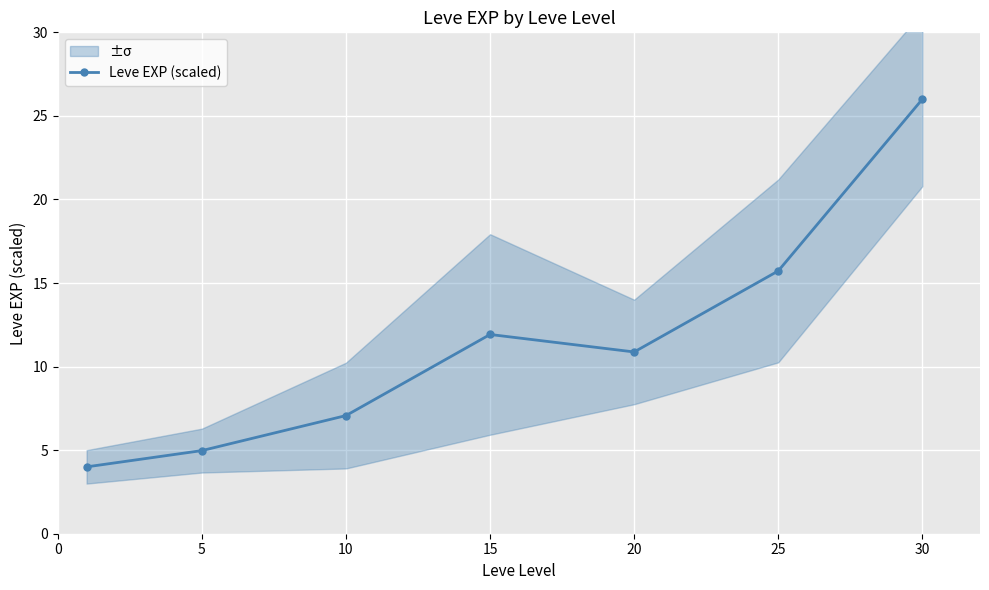

True or false: the data has more than 1 interior local peaks.

False